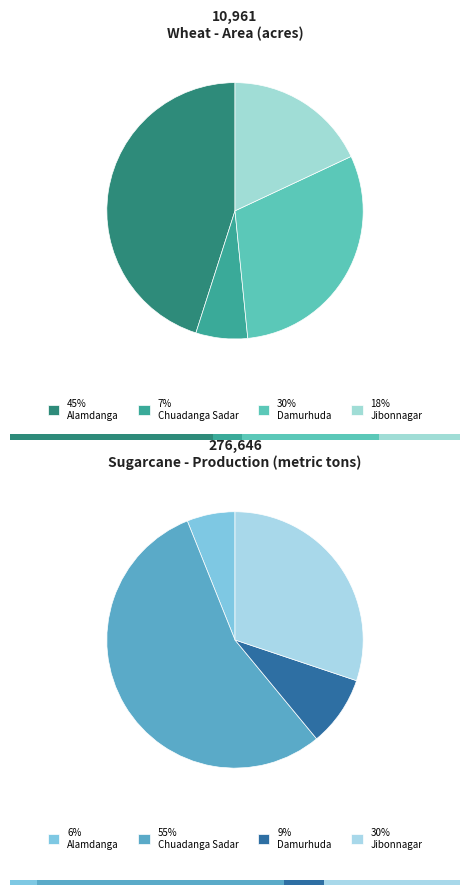

Does Jibonnagar account for over 50% of the chart?

No